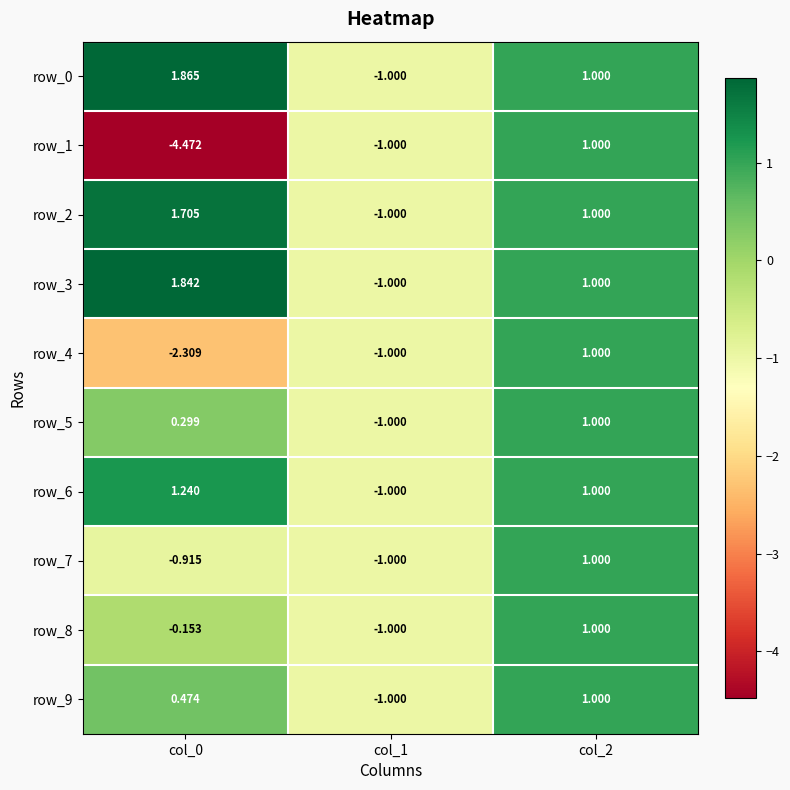

What is the minimum value for row_7?

-1.0